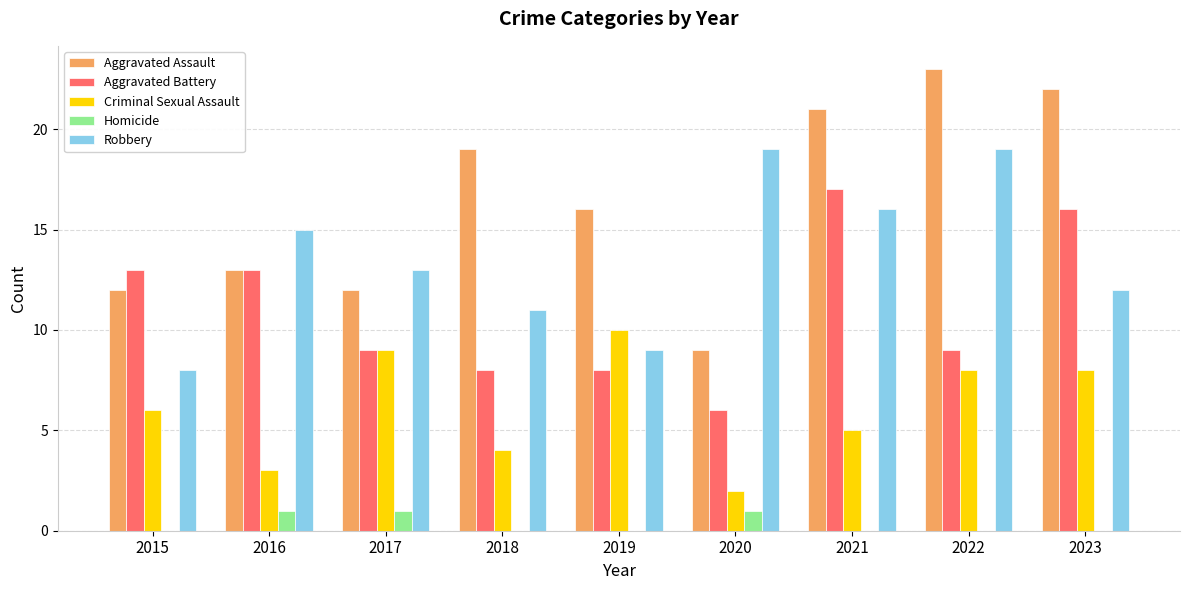

Between 2019 and 2022, which series saw the biggest shift?

Robbery